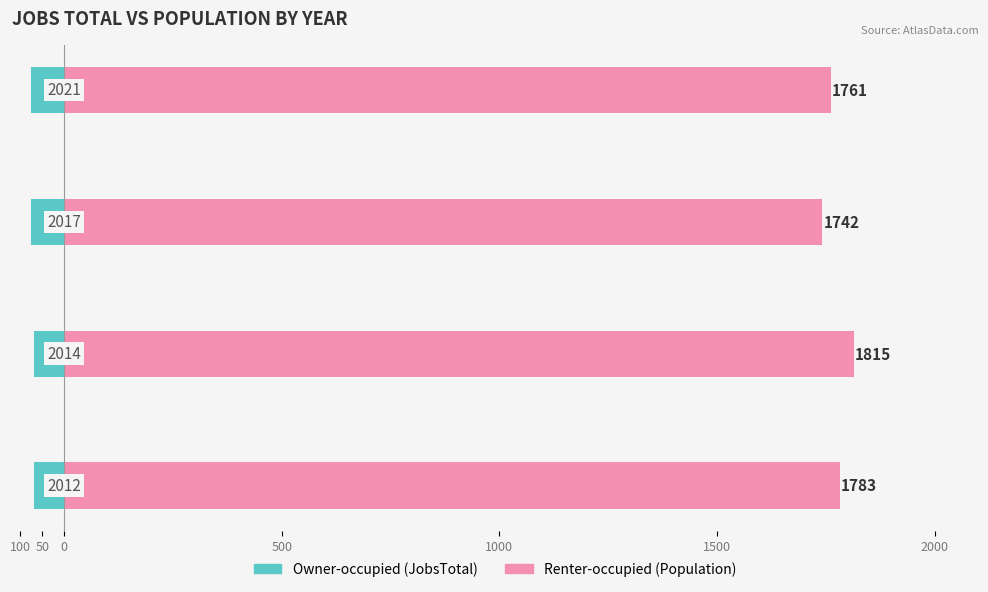

True or false: Renter-occupied has a value of 2992 at 500.

False